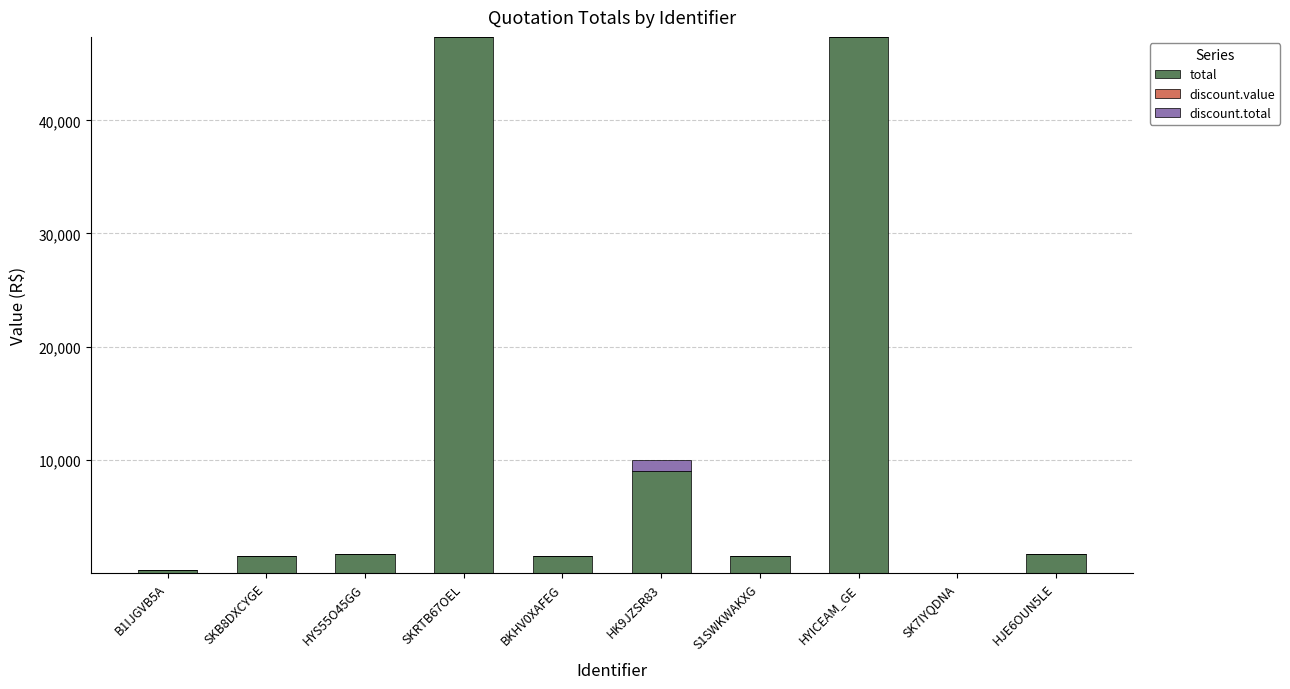

Which series has the largest total across all categories?

total